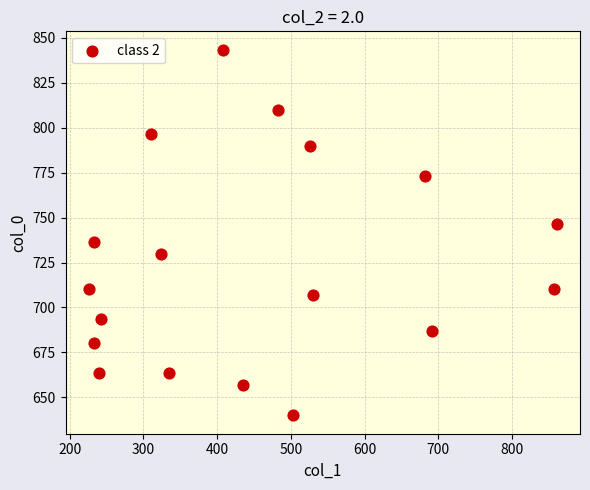

What is the range of X values (max minus min)?

634.5